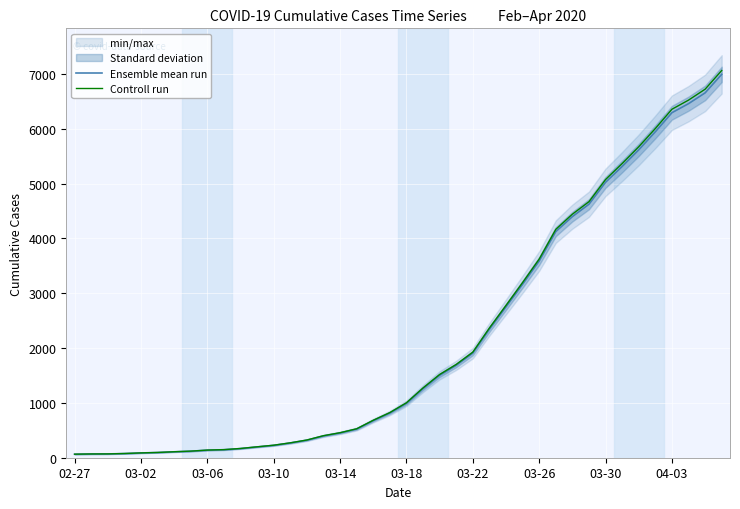

True or false: Ensemble mean run and Controll run intersect in this chart.

False